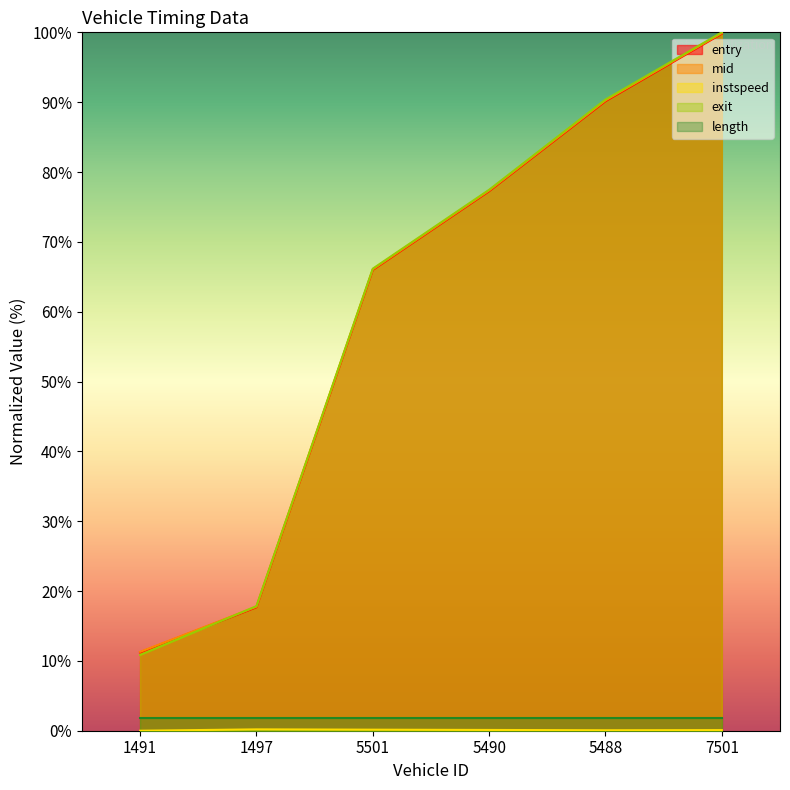

Rank the categories by exit value from lowest to highest.

1491, 1497, 5501, 5490, 5488, 7501